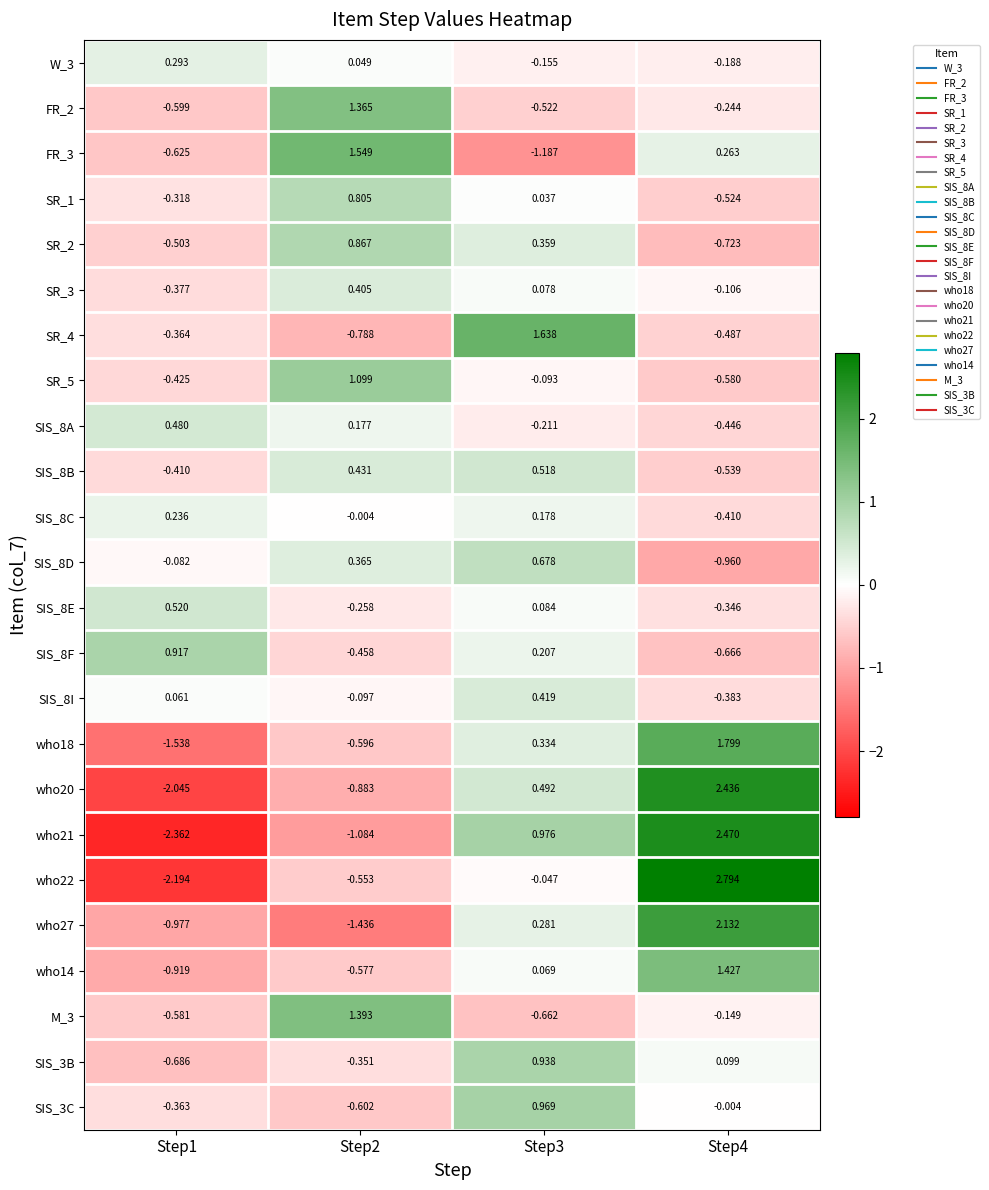

Count the number of data series in this chart.

24